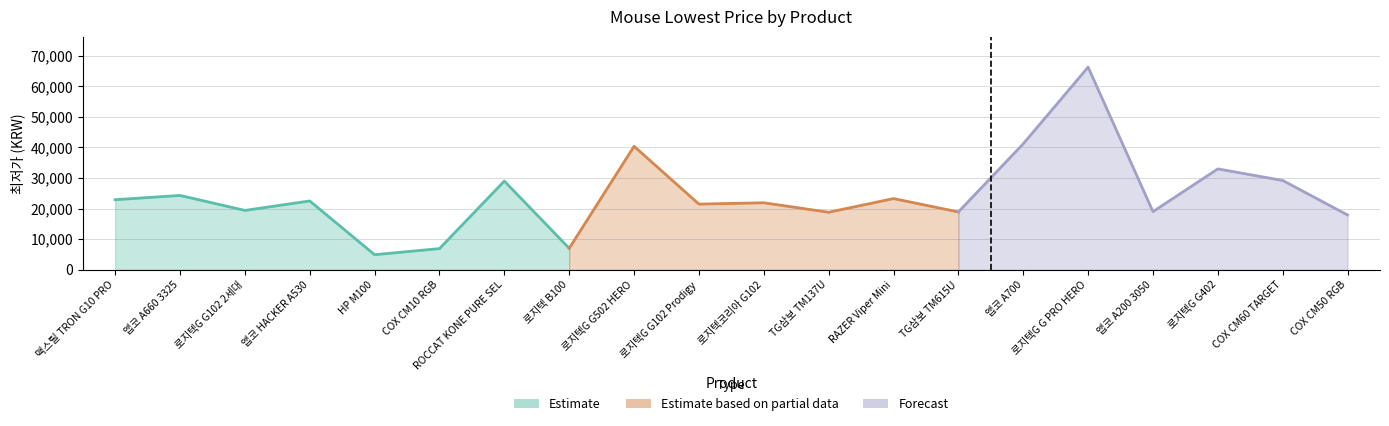

How many categories are shown in the chart?

20